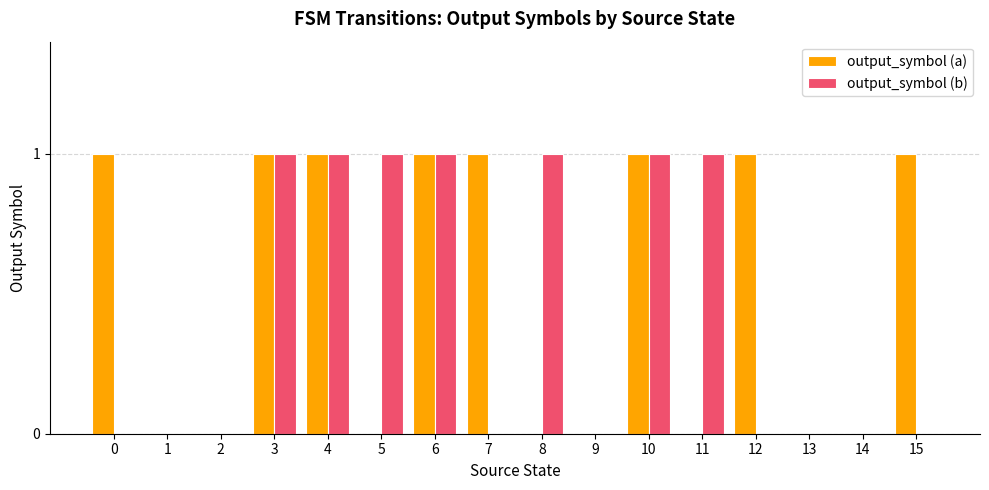

The output_symbol (a) series shows 1 at 10. True or false?

True